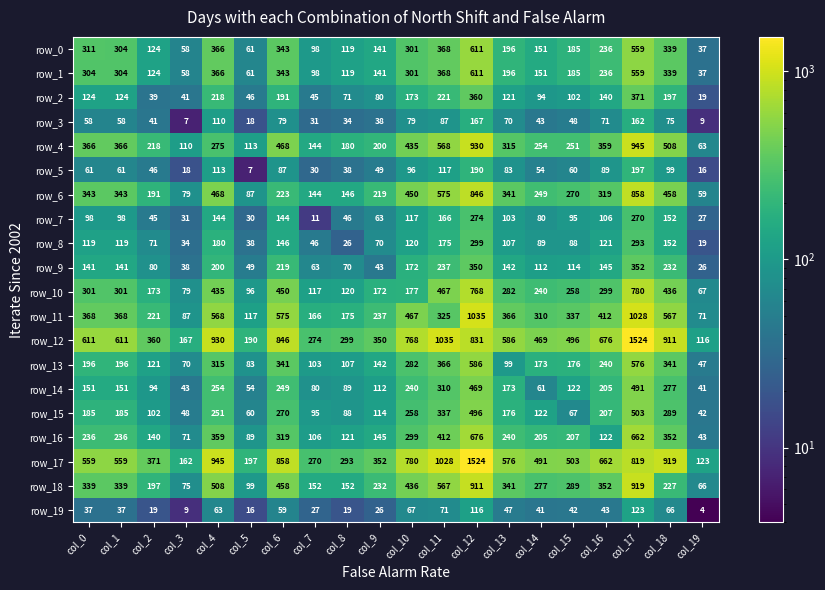

Is the value of row_7 at col_16 greater than the value of row_13 at col_17?

No